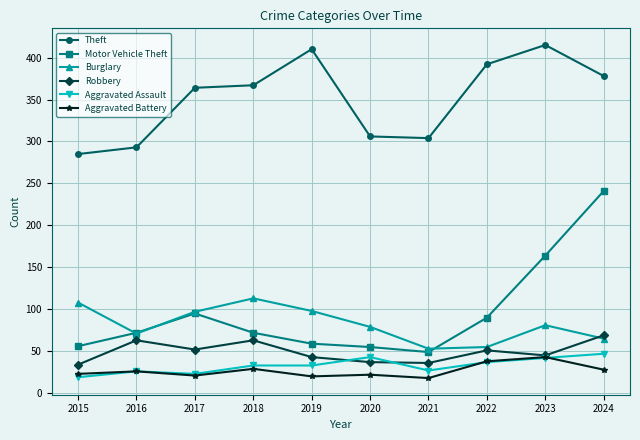

In Burglary, how many points are higher than both neighbors (excluding endpoints)?

2